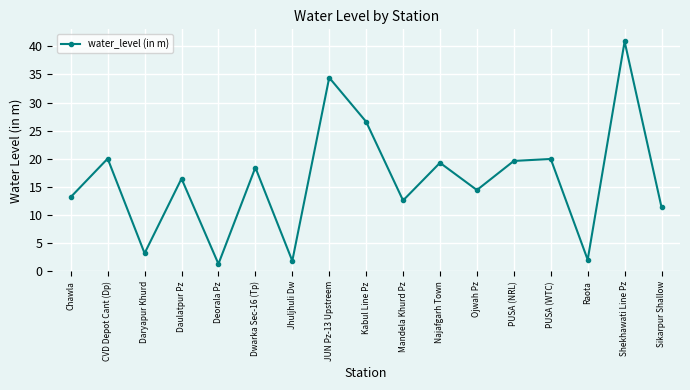

What is the maximum value shown in the chart?

40.8